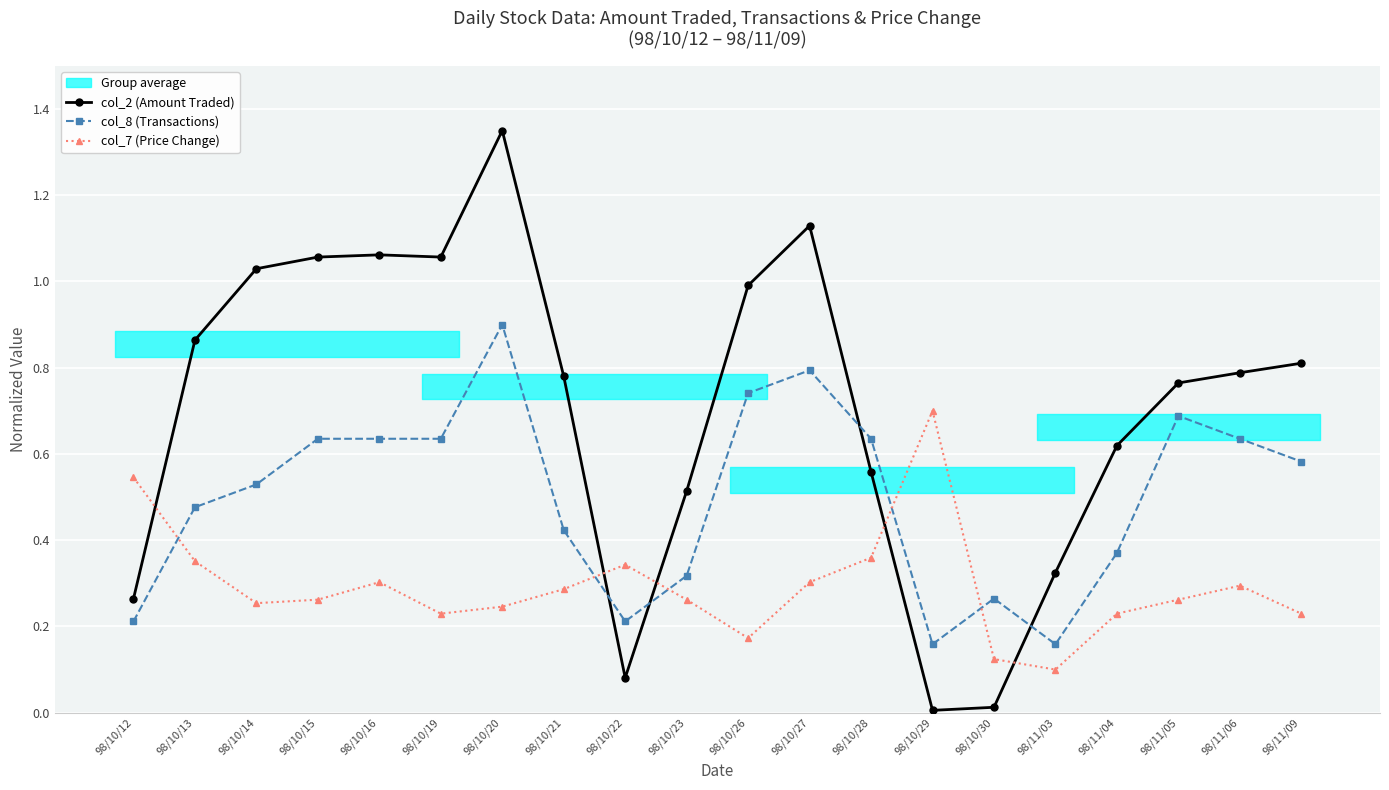

Where is col_7 (Price Change) nearest to the value 0?

98/11/03